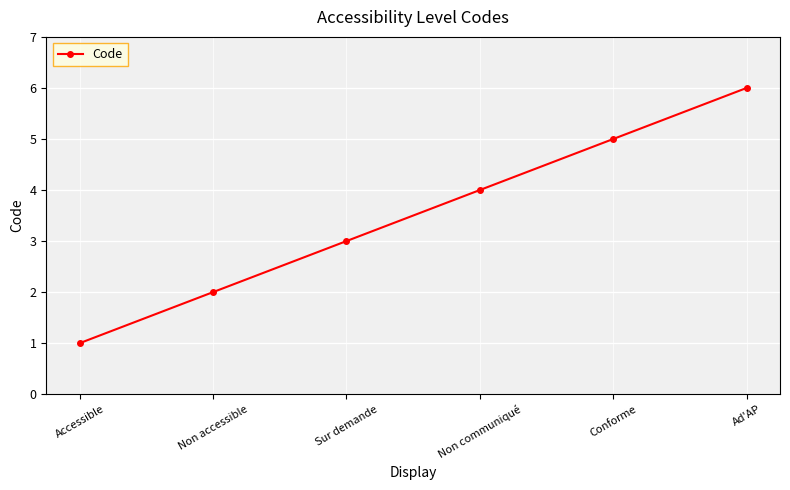

What is the change in value from Sur demande to Ad'AP?

+3